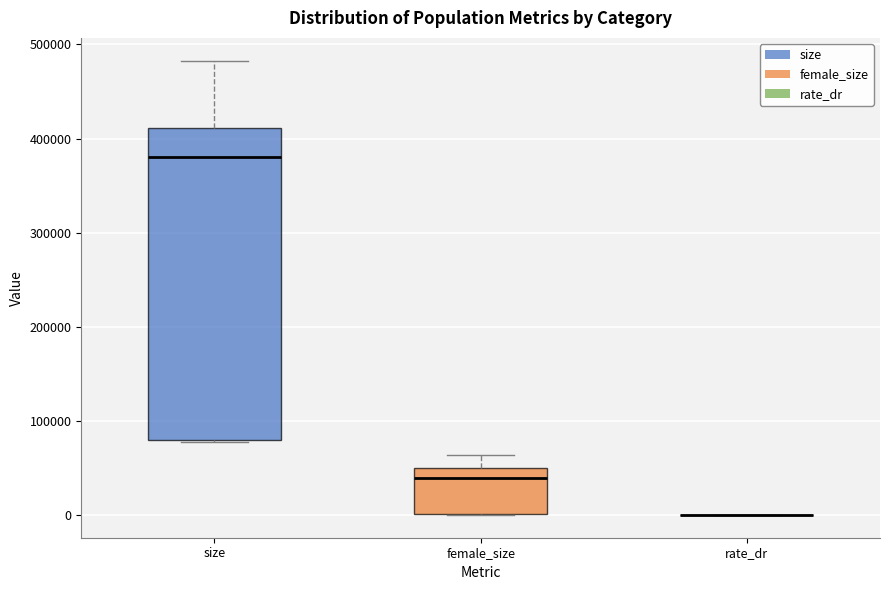

Reading left to right, transcribe this box plot: for each box, give where its median line is, the range the box spans, and where its two whiskers end, as read against the y-axis. The values are not printed on the chart, so give them approximately, as read against the axis.

size: median 380000, box 80000 to 410000, whiskers 80000 to 480000
female_size: median 40000, box 0 to 50000, whiskers 0 to 60000
rate_dr: box collapsed to a line at 0, whiskers 0 to 0